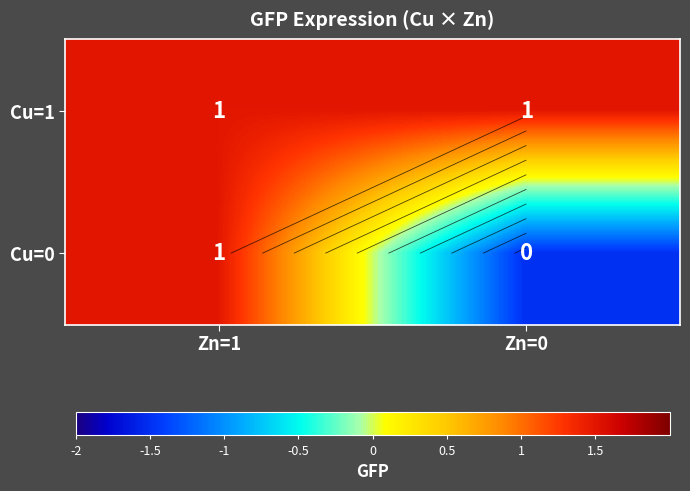

What is the difference between the Cu=0 values at Zn=0 and Zn=1?

3.0